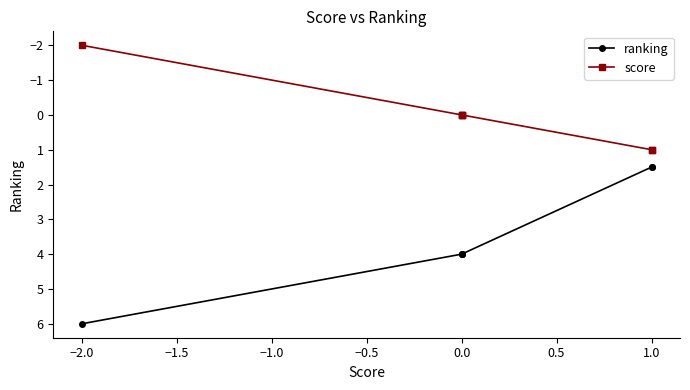

True or false: score and ranking cross at least once.

False